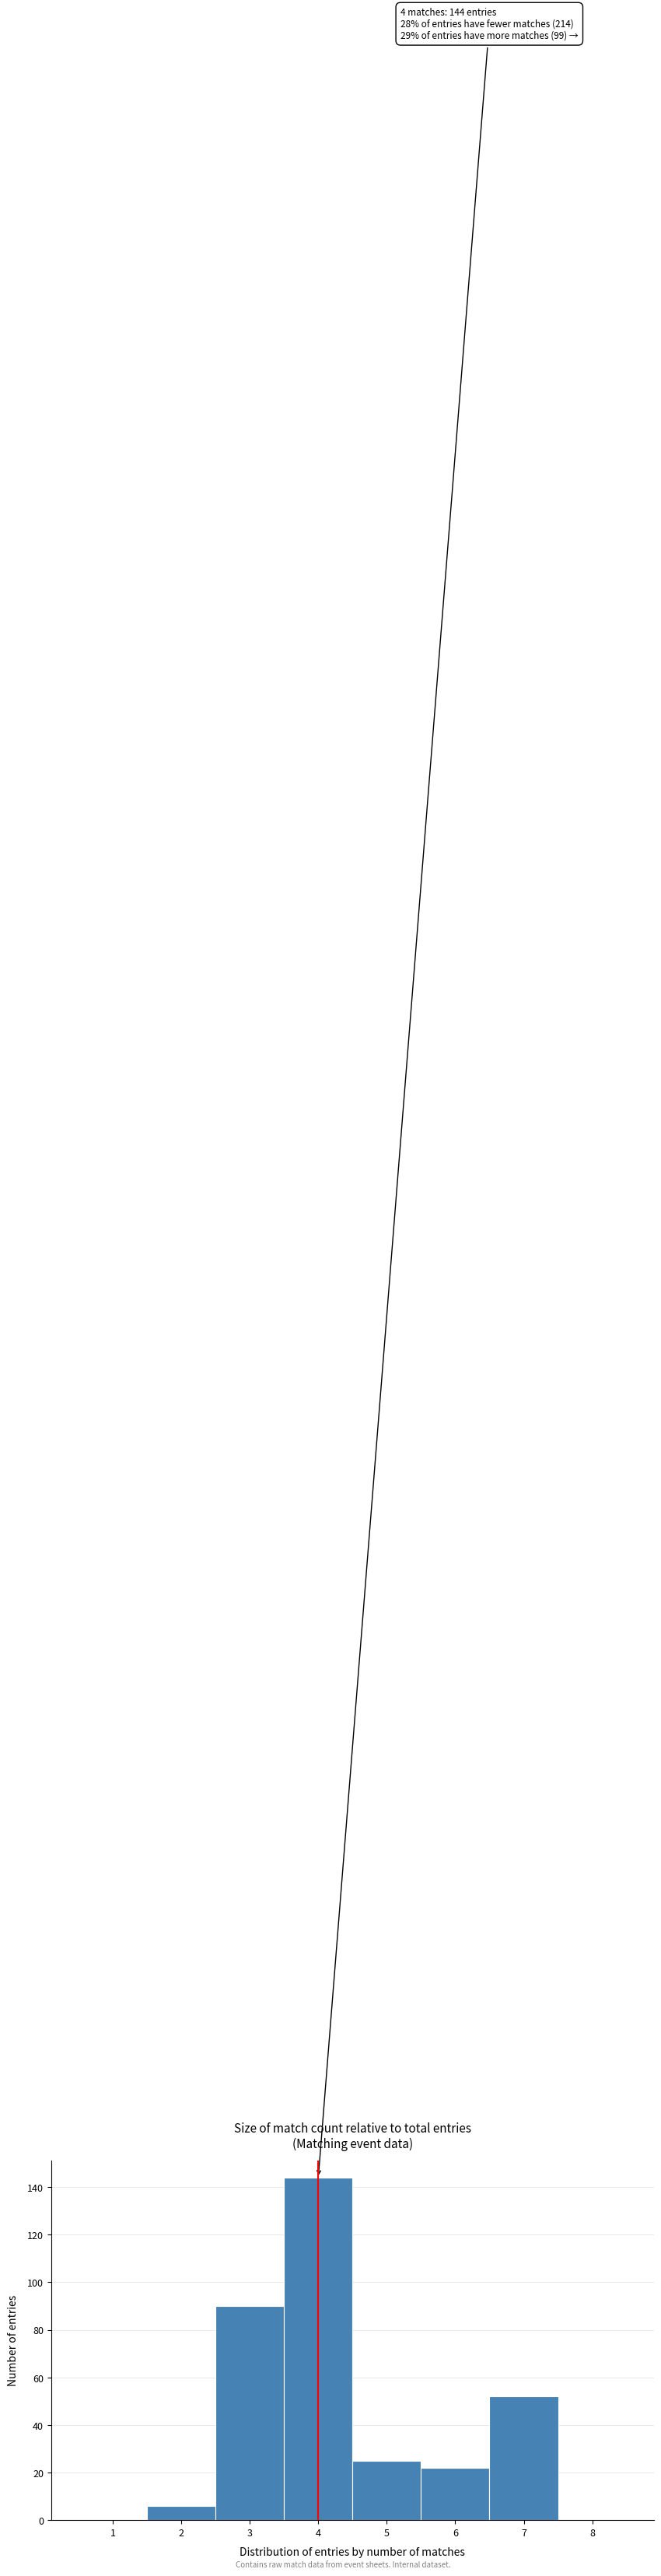

Which range on the x-axis has the tallest bar?

3.5 to 4.5